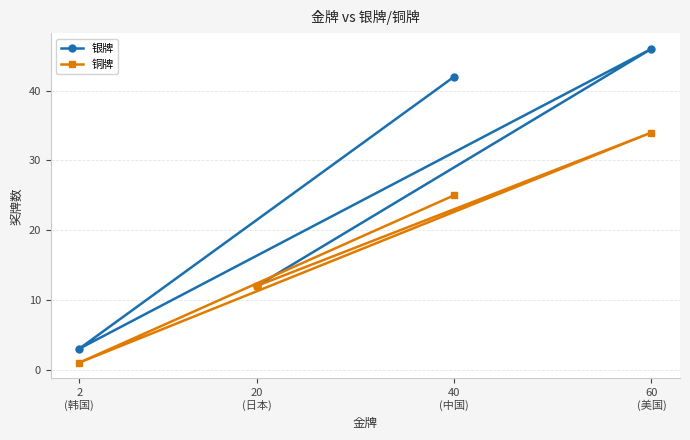

How many data points does each series have?

4